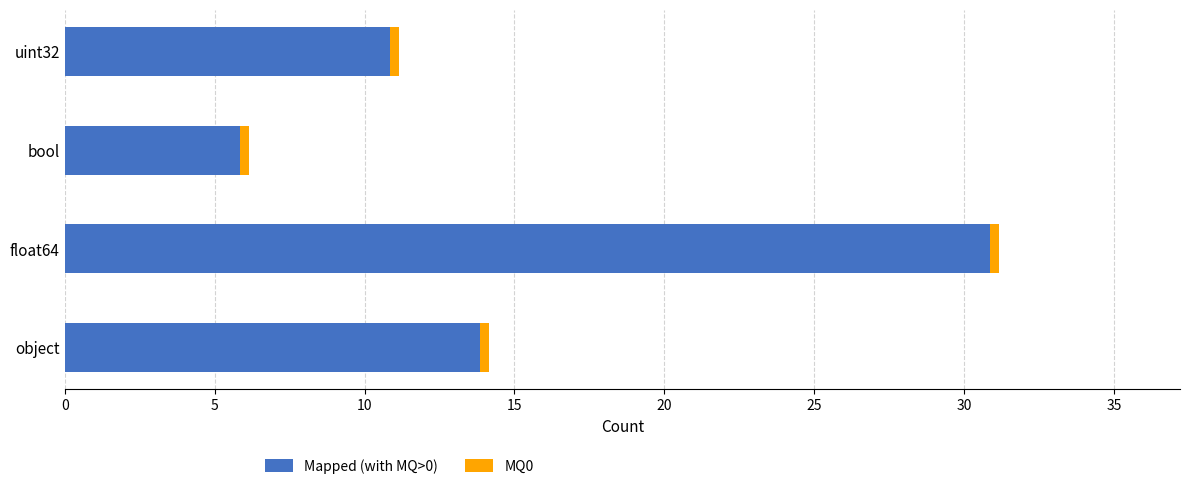

Between float64 and object, which is larger?

float64